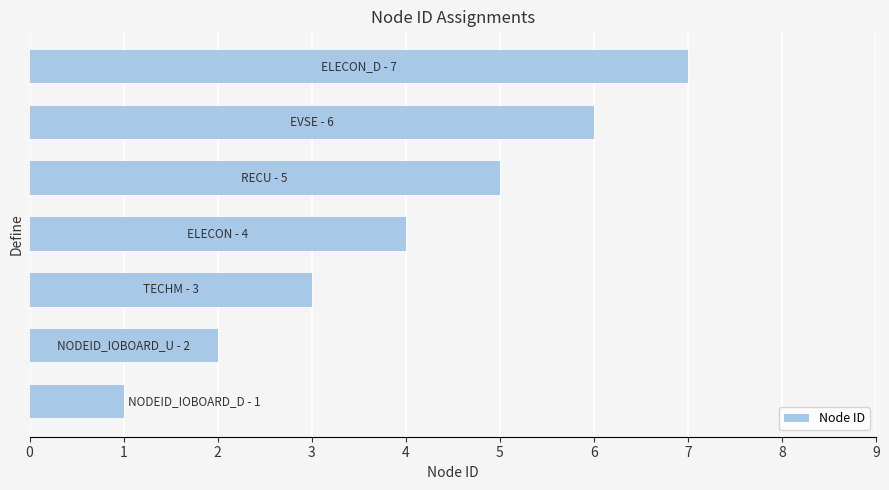

What is the average value?

4